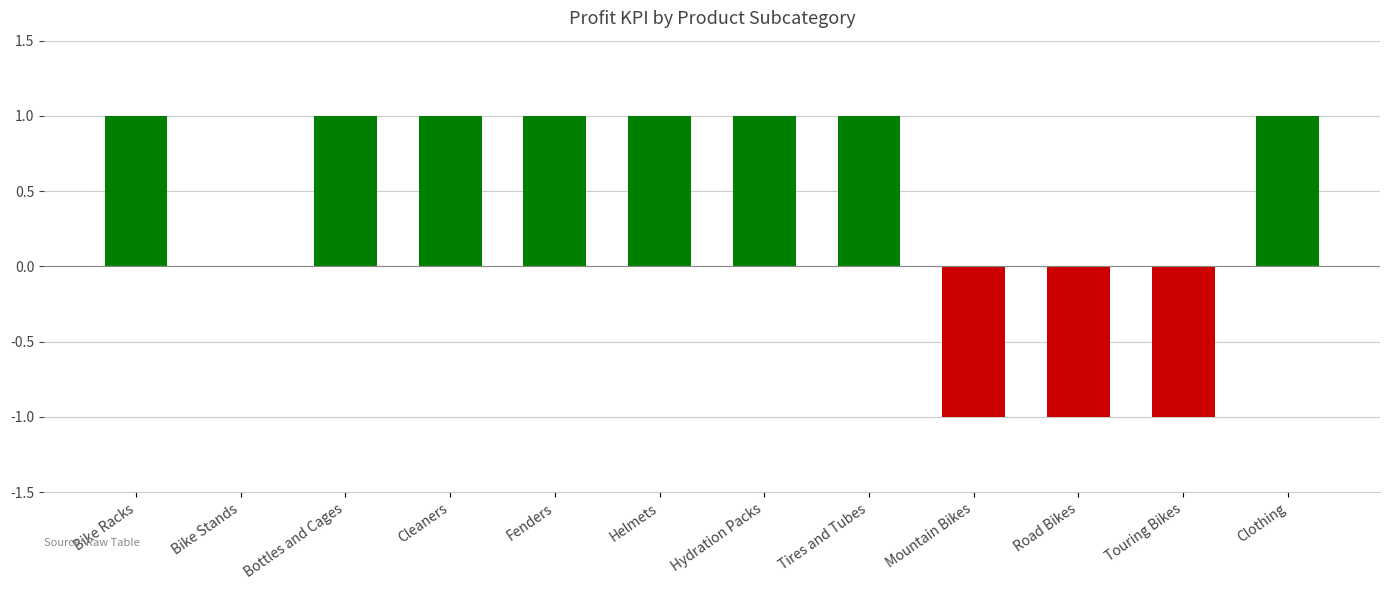

True or false: the data shows 1 at Bike Racks.

True